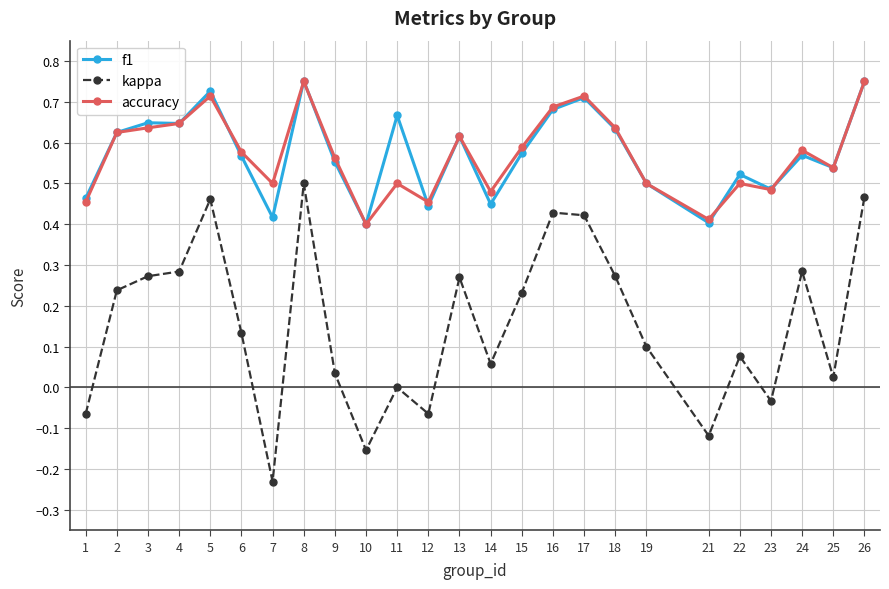

Is the value of f1 at 11 greater than the value of kappa at 6?

Yes